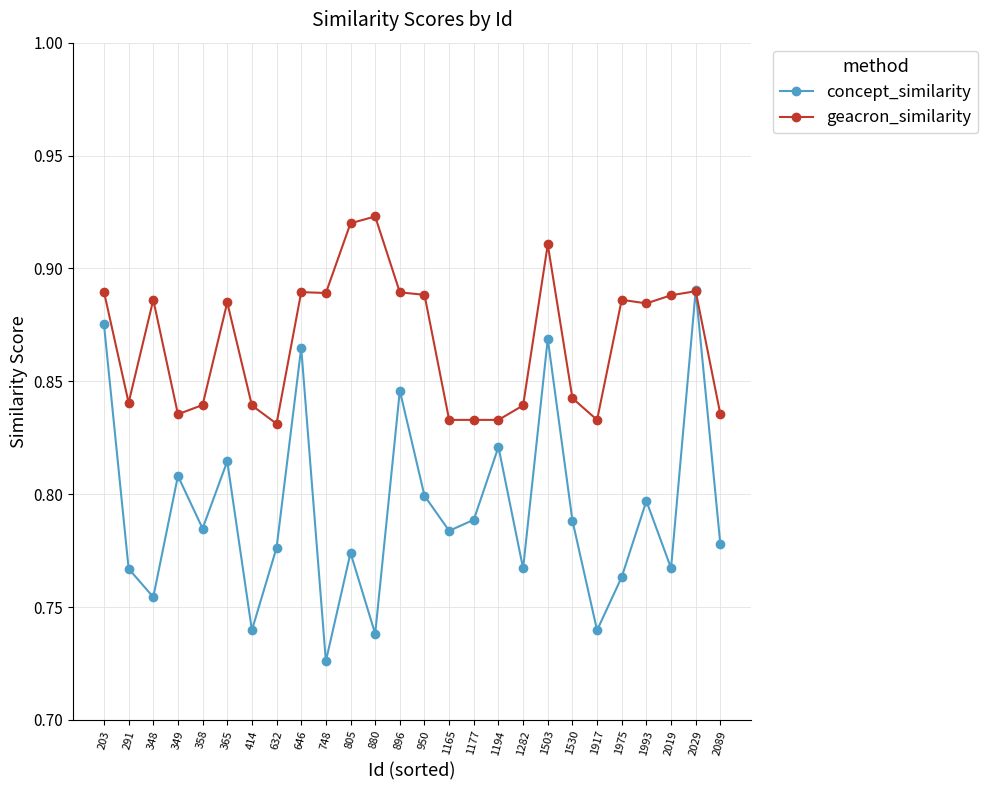

At 1530, list the series in order from largest to smallest.

geacron_similarity, concept_similarity